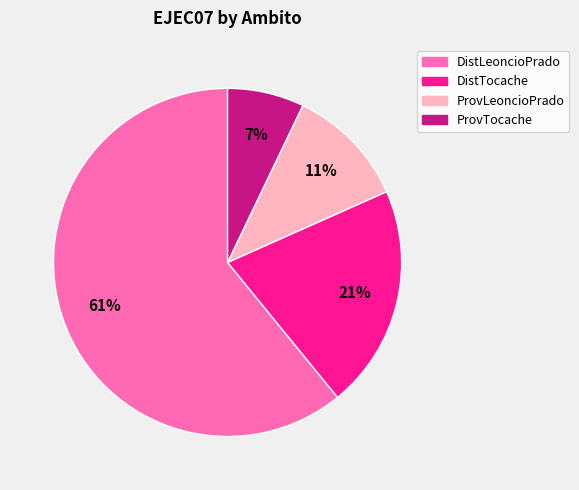

To the nearest percent, what is the difference between the largest and smallest slice percentages?

54%